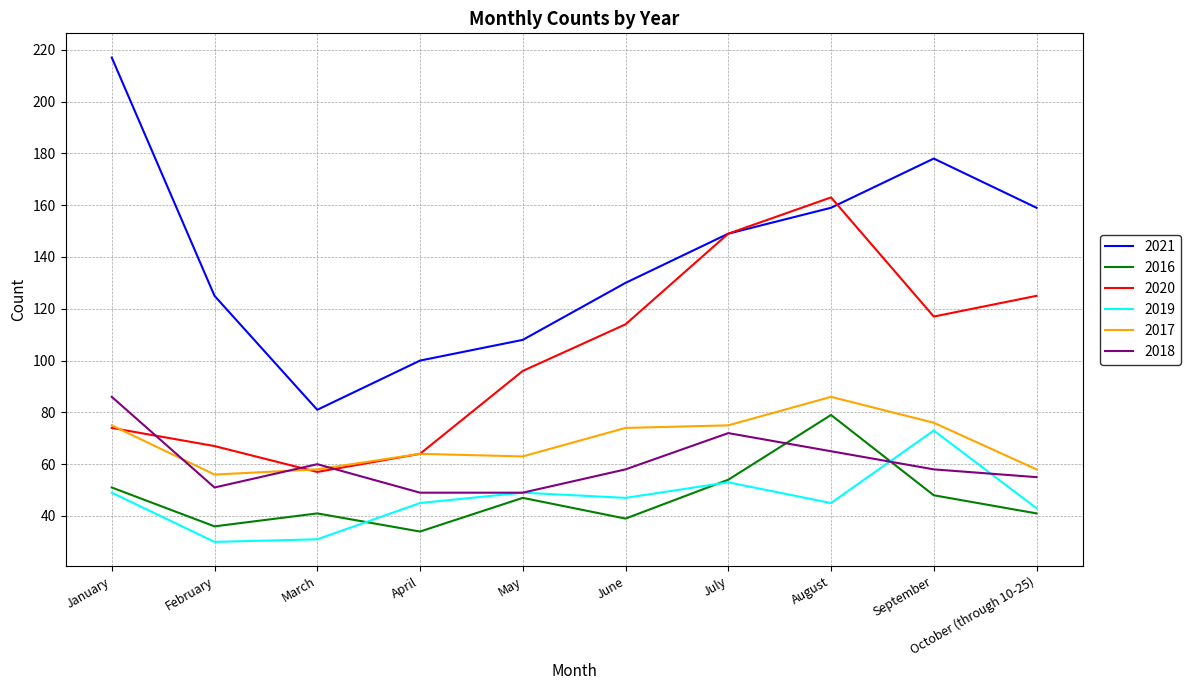

Which series has the largest range (max minus min)?

2021